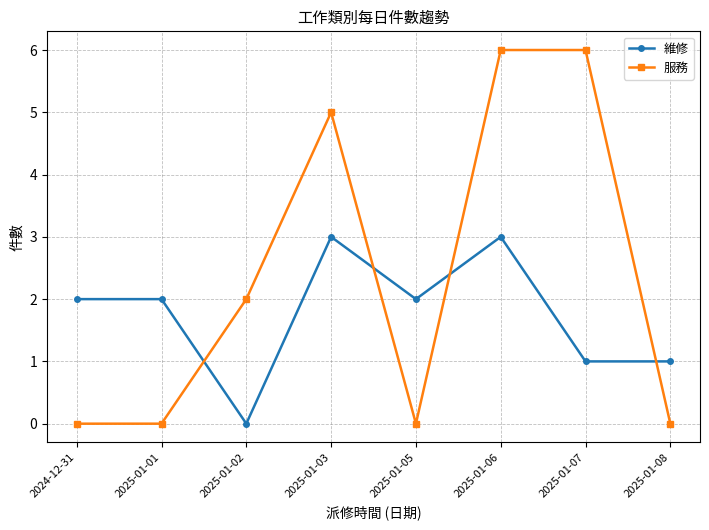

What is the difference between the 服務 values at 2025-01-08 and 2025-01-06?

6